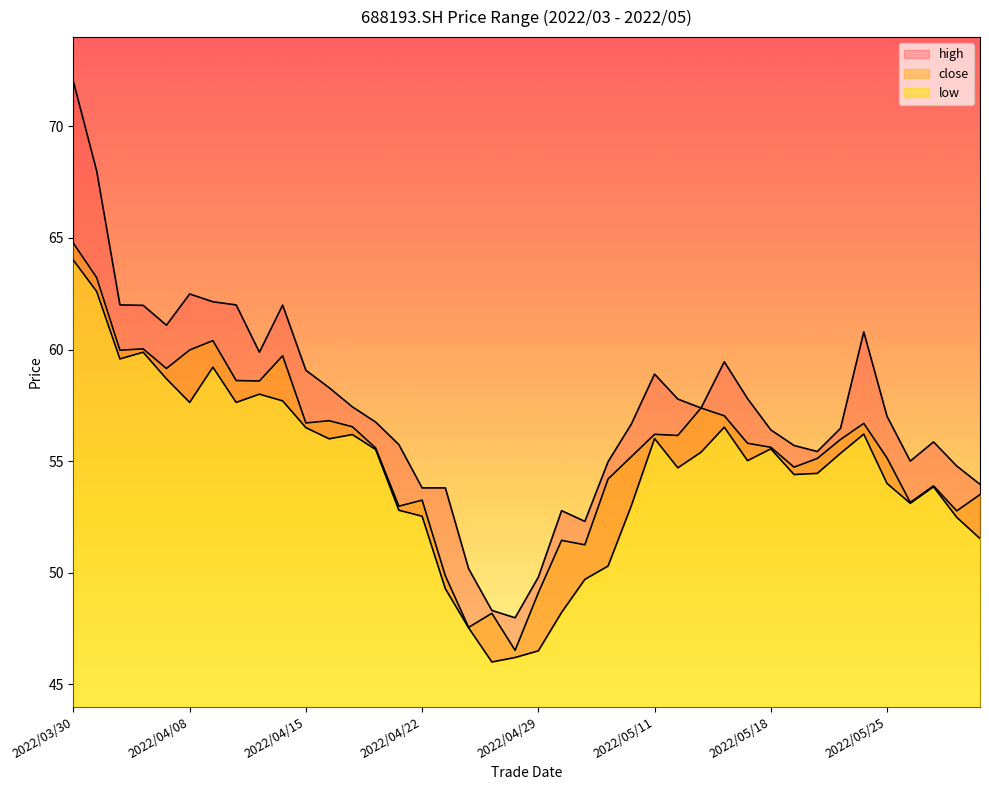

Where is the first local maximum for low?

2022/04/06